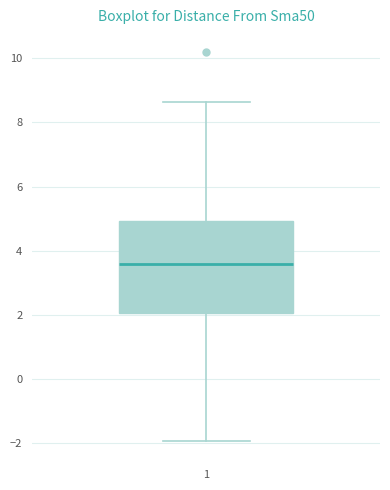

Transcribe this box plot: give where the median line is, the range the box spans, and where the two whiskers end, as read against the y-axis. The values are not printed on the chart, so give them approximately, as read against the axis.

median 3.6, box 2.0 to 5.0, whiskers -2.0 to 8.6